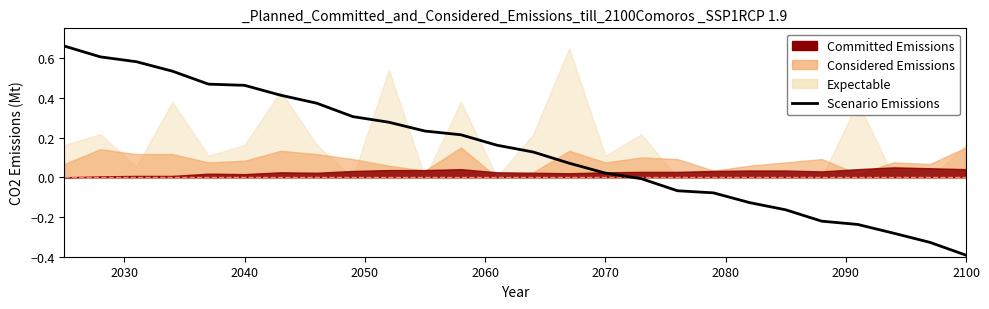

Reading left to right, list all the values displayed in this chart.

0.7	0.6	0.6	0.5	0.5	0.5	0.4	0.4	0.3	0.3	0.2	0.2	0.2	0.1	0.1	0.0	-0.0	-0.1	-0.1	-0.1	-0.2	-0.2	-0.2	-0.3	-0.3	-0.4